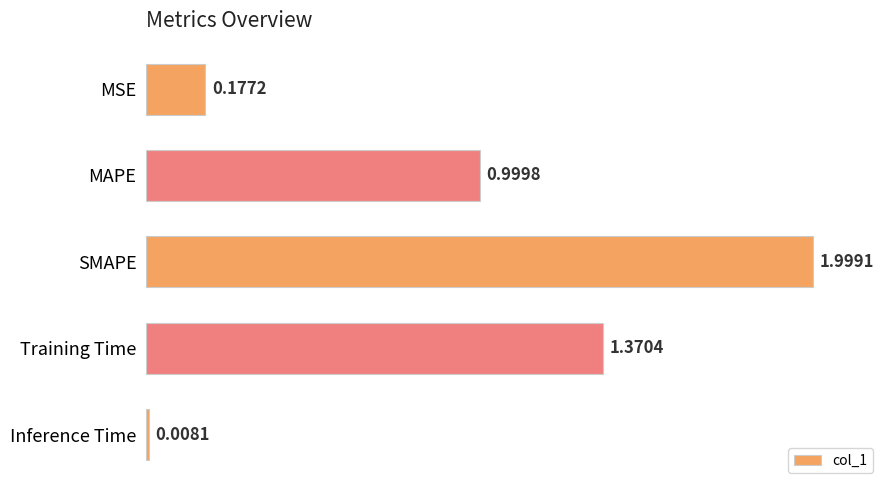

Where is the data nearest to the value 1?

MAPE